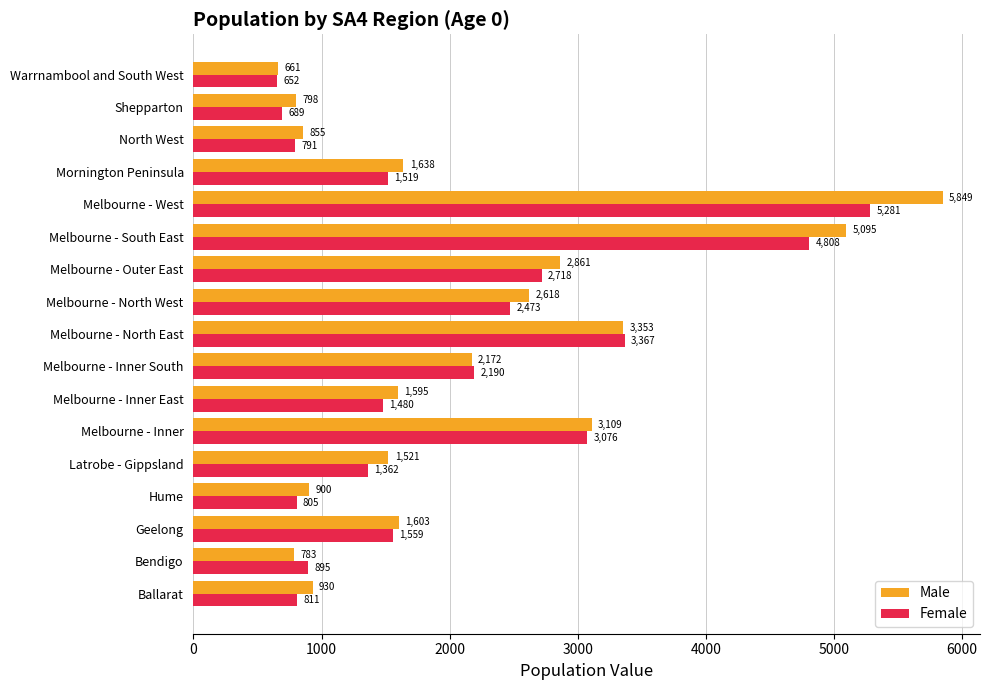

Is the value of Female at Geelong greater than the value of Male at Melbourne - Outer East?

No